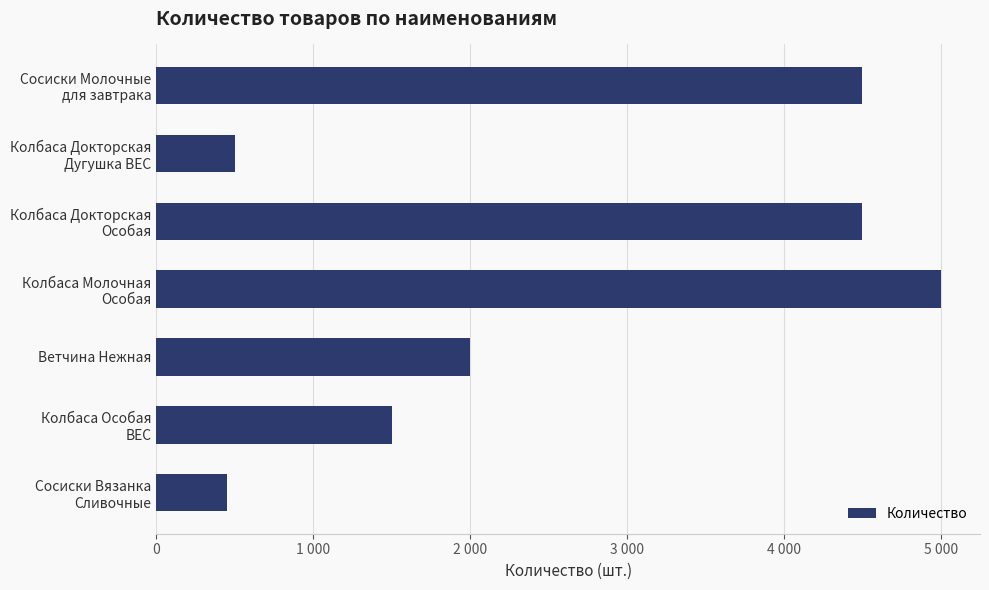

Are the bars horizontal?

Yes